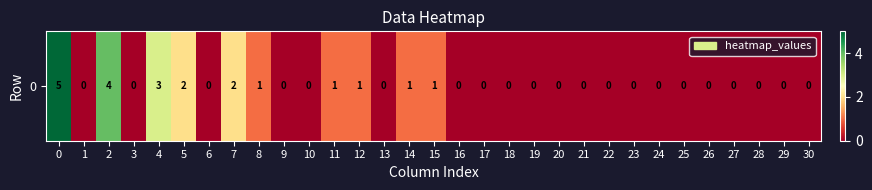

Reading right to left, transcribe all the data shown in this chart.

30=0	29=0	28=0	27=0	26=0	25=0	24=0	23=0	22=0	21=0	20=0	19=0	18=0	17=0	16=0	15=1	14=1	13=0	12=1	11=1	10=0	9=0	8=1	7=2	6=0	5=2	4=3	3=0	2=4	1=0	0=5